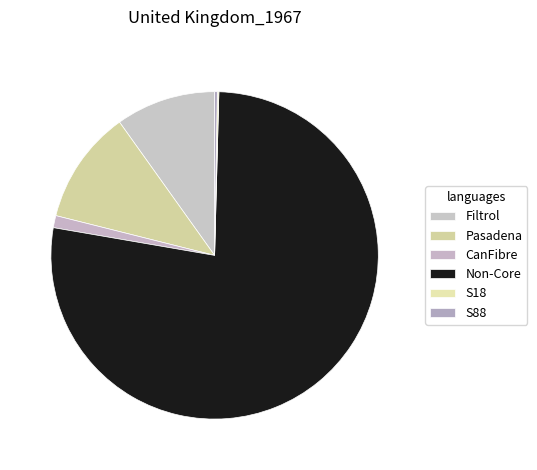

True or false: CanFibre accounts for 1% of the total.

True